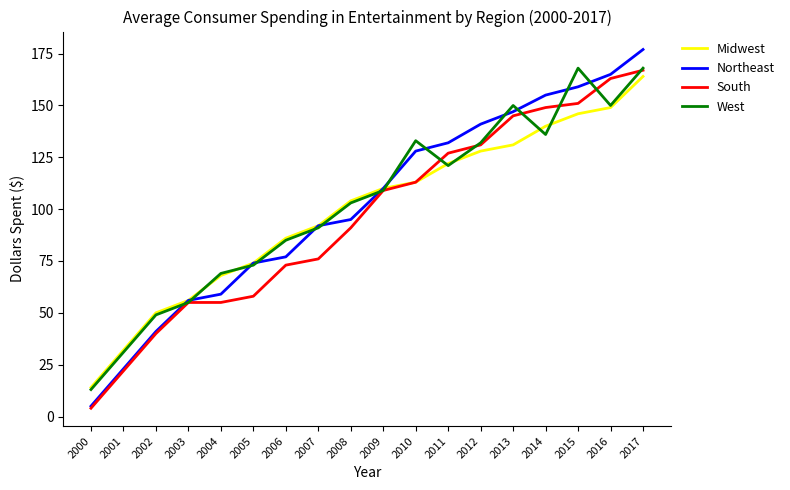

What is the total value across all series at 2002?

180